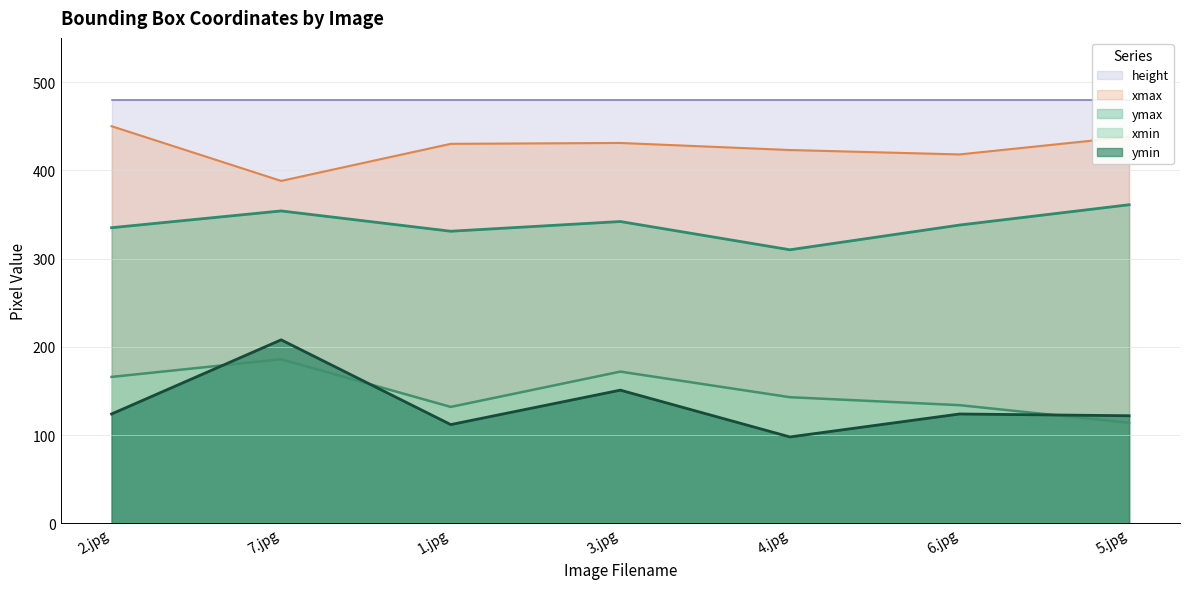

What is the maximum value for ymax?

361